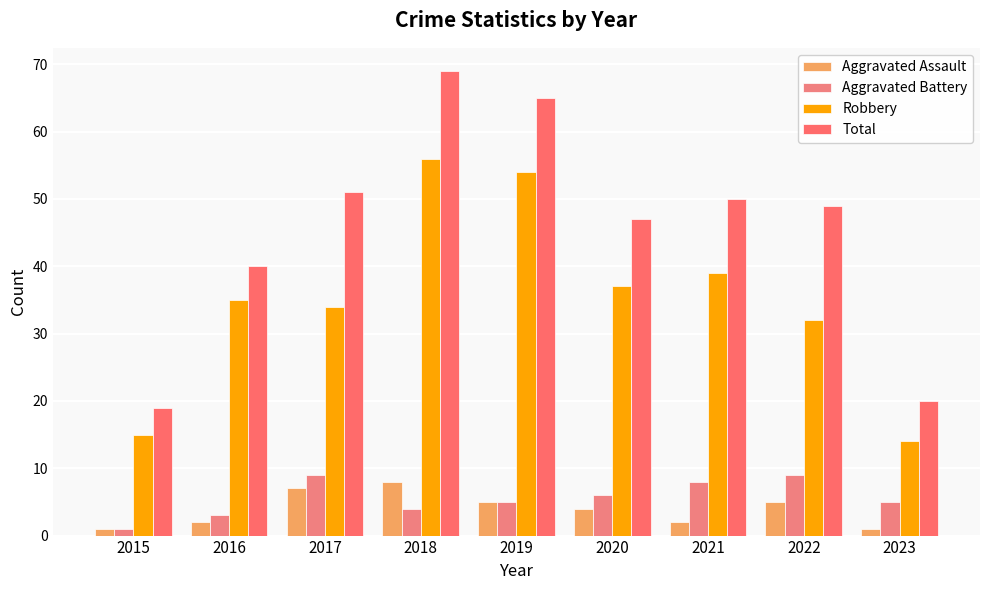

What is the maximum value for Aggravated Battery?

9